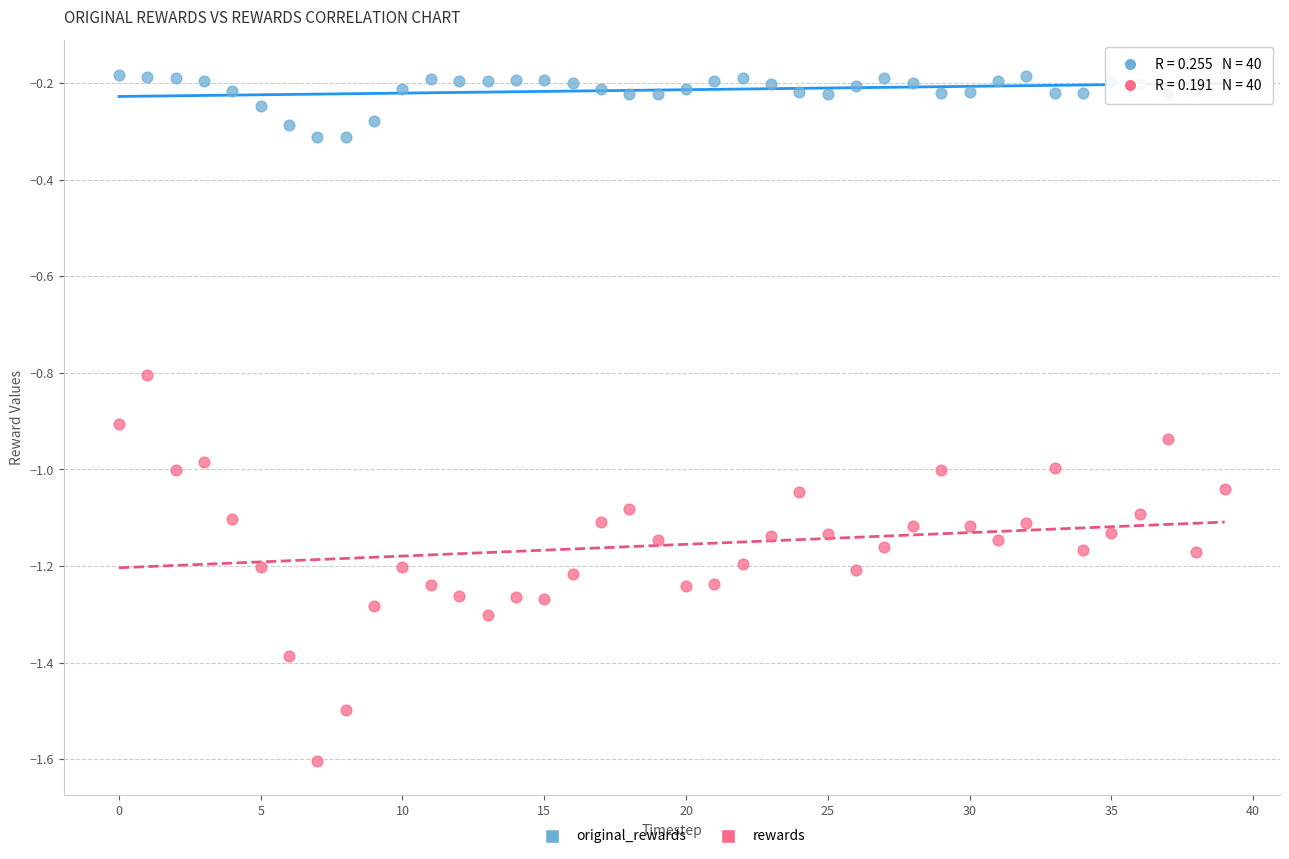

Which series contains the highest Y value?

original_rewards